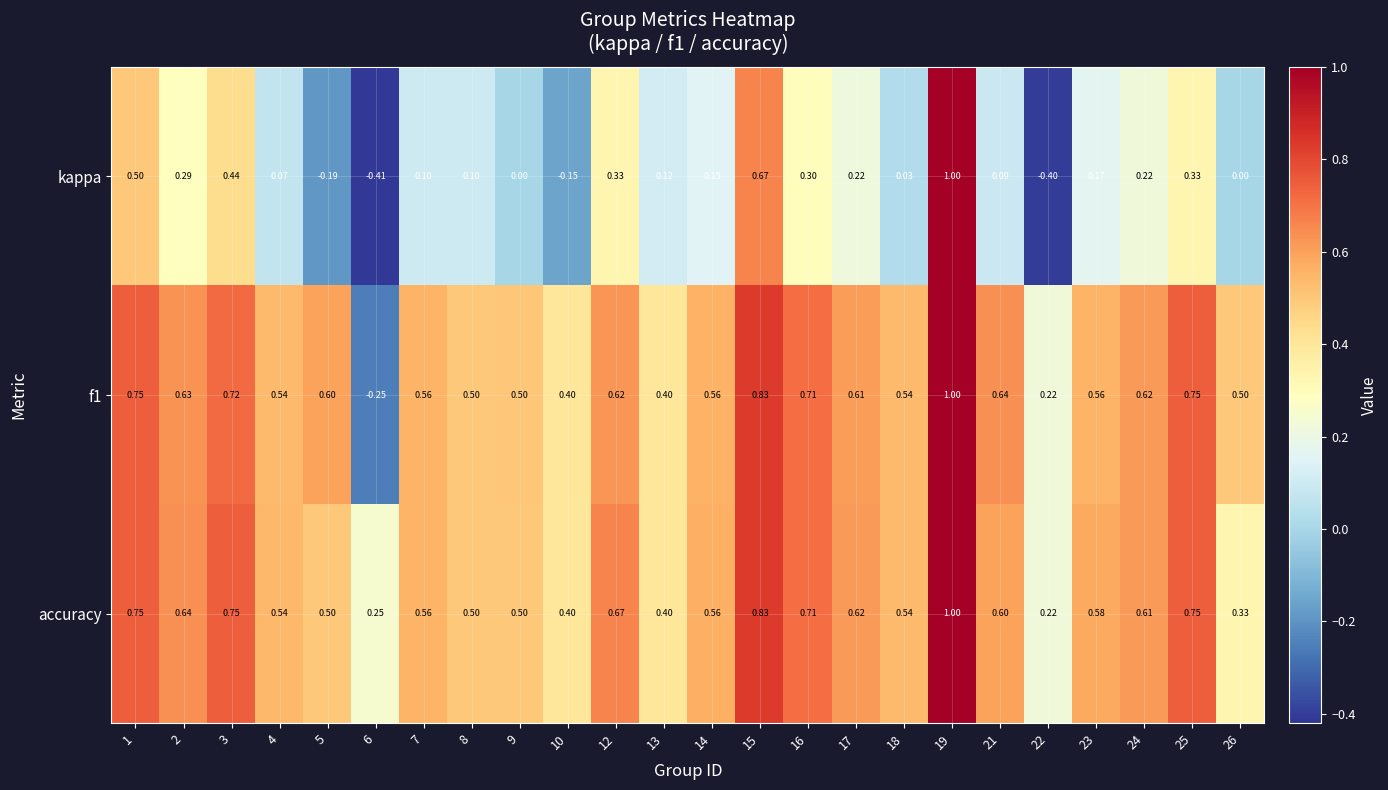

Is the value of kappa at 24 greater than the value of f1 at 9?

No